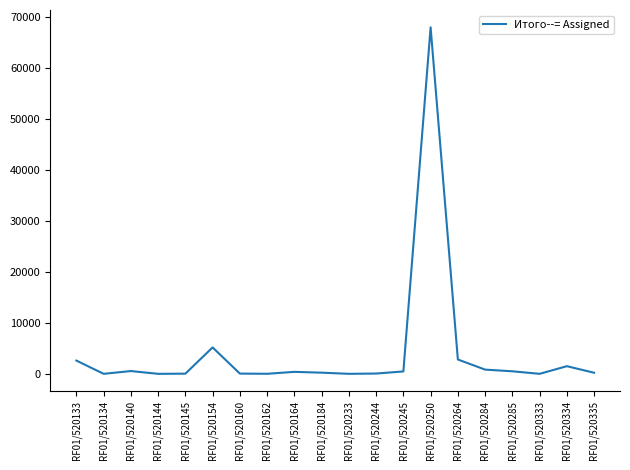

What is the change in value from RF01/520285 to RF01/520335?

-286